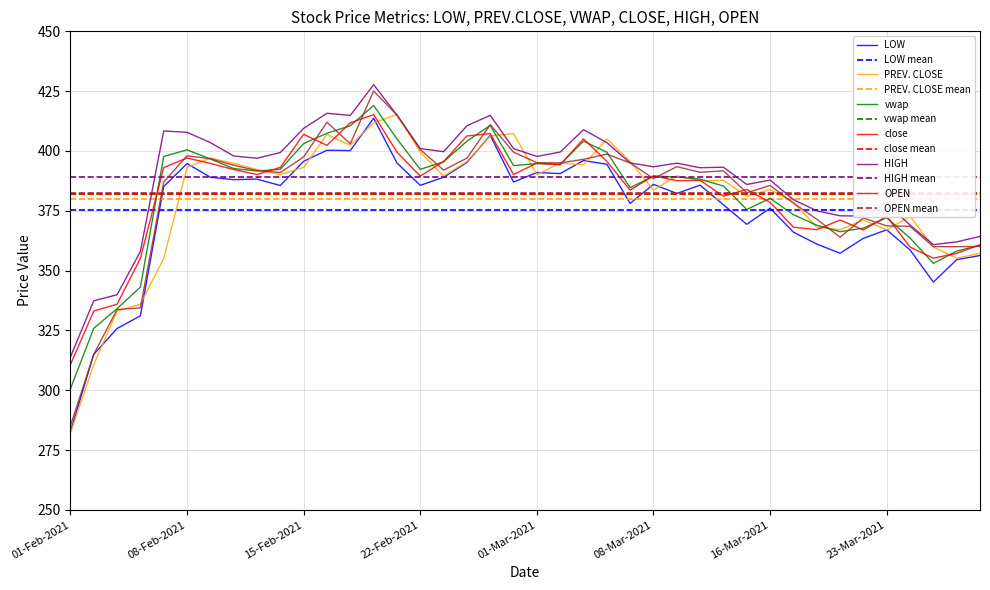

In PREV. CLOSE, how many points are higher than both neighbors (excluding endpoints)?

11